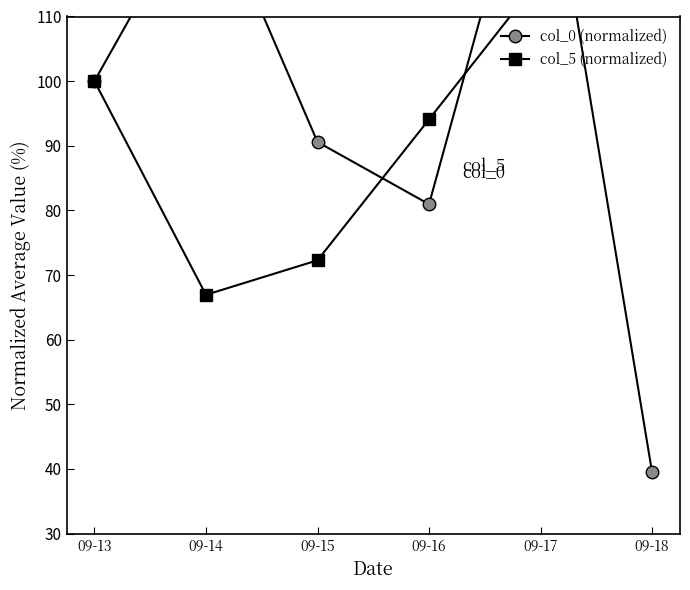

At which label is col_0 (normalized) closest to 91?

09-15